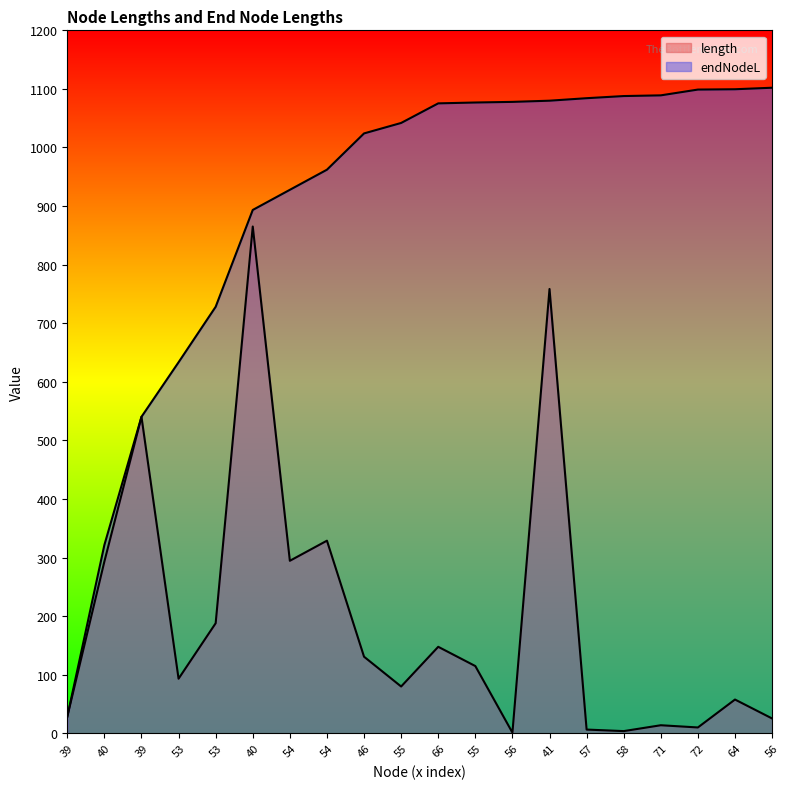

What is the value of the length point at the 19th from the left?

57.6